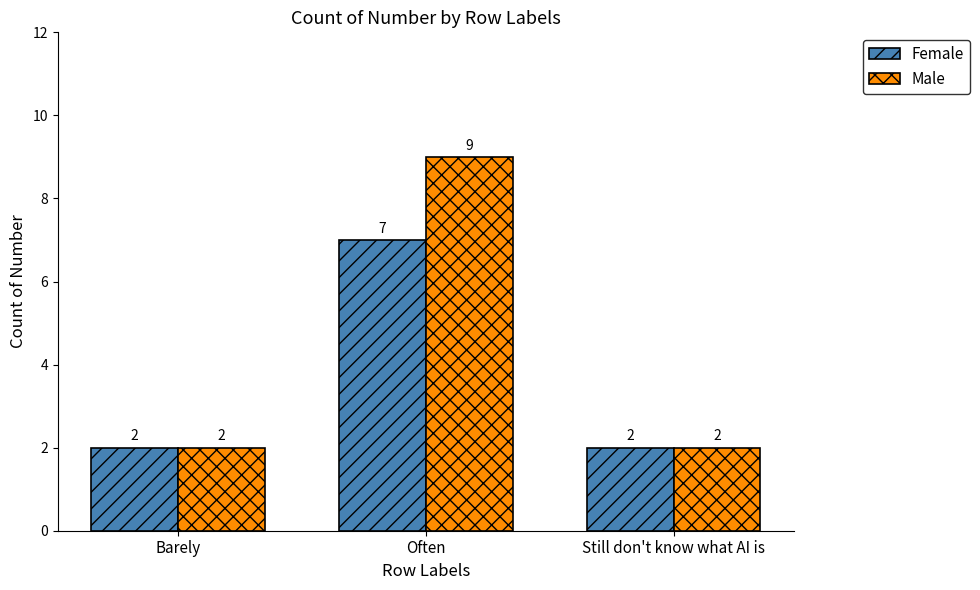

What are all the series names shown in the legend?

Female, Male